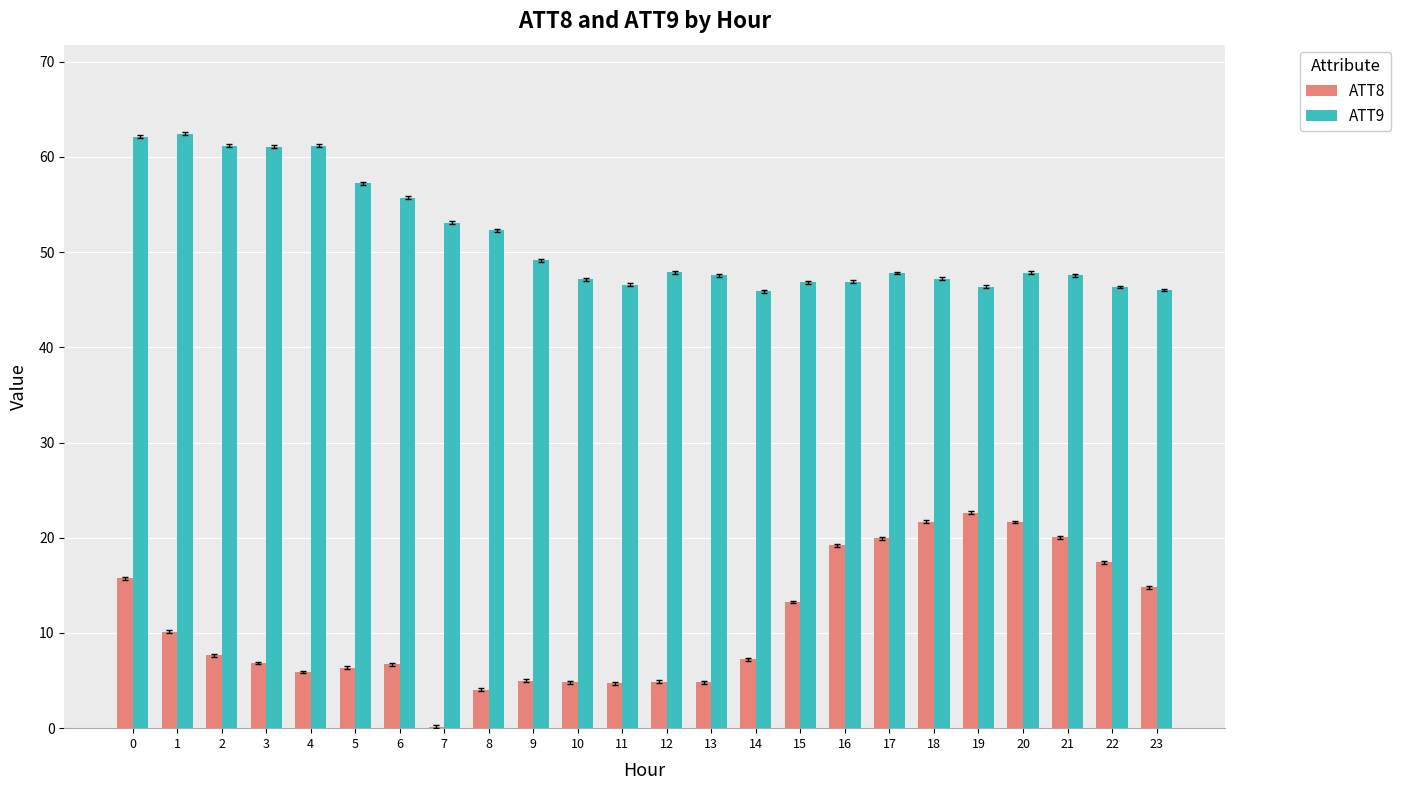

The value of ATT9 at 23 is 62.8. True or false?

False